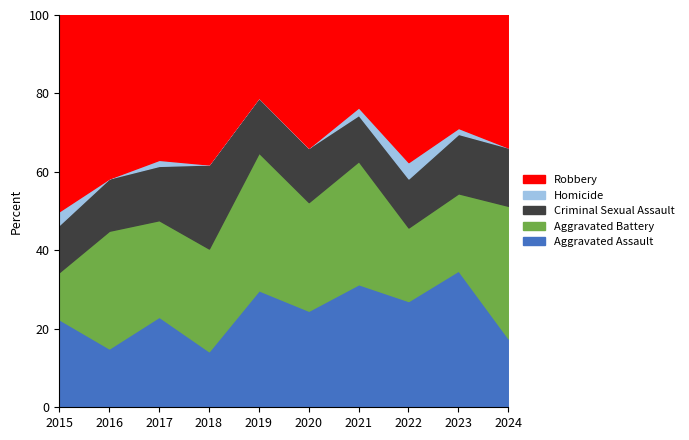

At which label does Aggravated Assault reach its peak?

2023